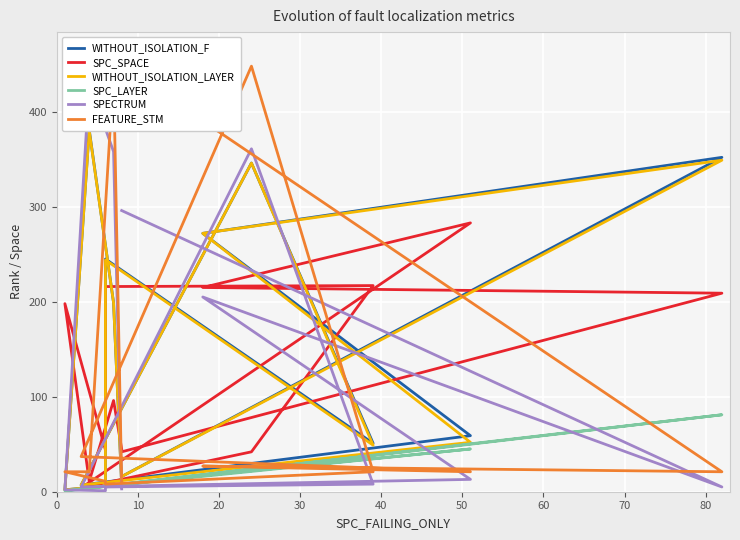

Where is SPECTRUM nearest to the value 215?

20